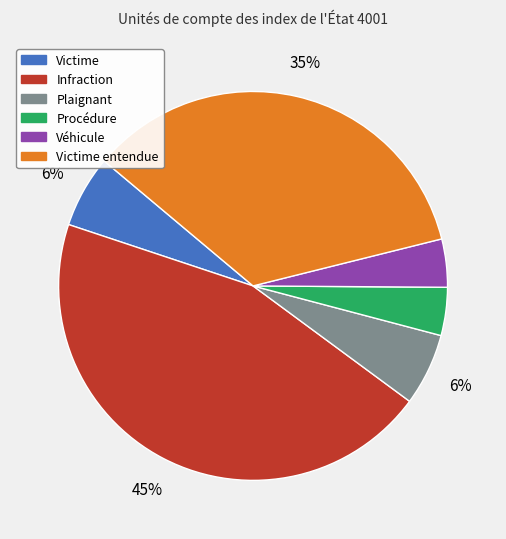

To the nearest percent, what is the average slice percentage?

17%